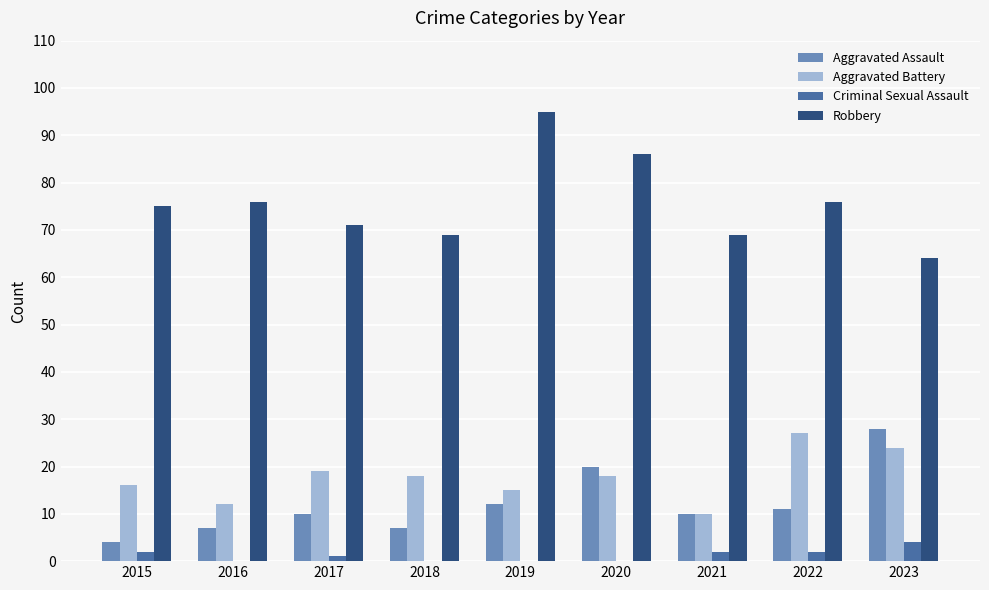

Which label corresponds to the largest value in the chart?

2019